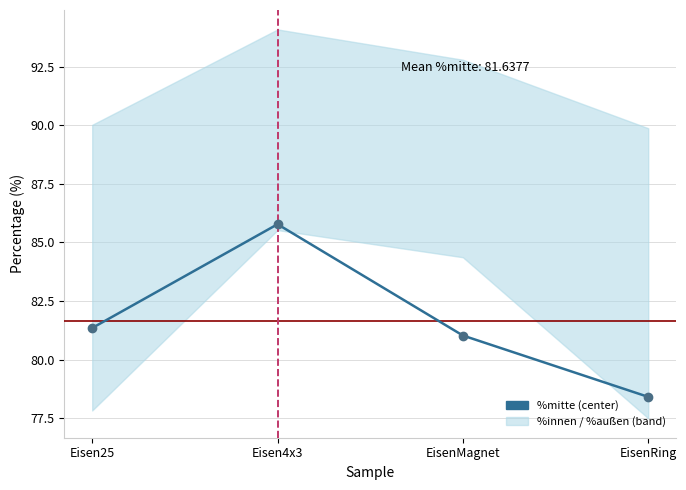

Is this an area chart (filled region under the line)?

No